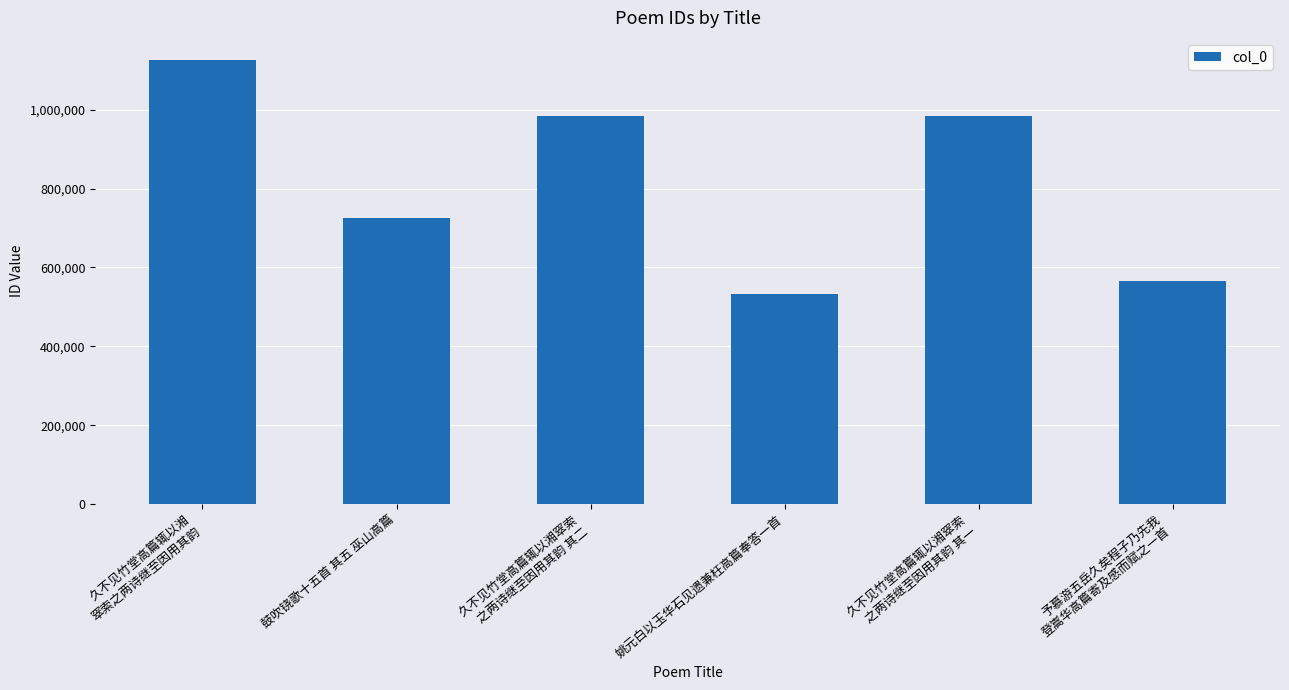

What is the label of the 1st bar from the right?

予慕游五岳久矣程子乃先我
登嵩华高篇寄及感而赋之一首